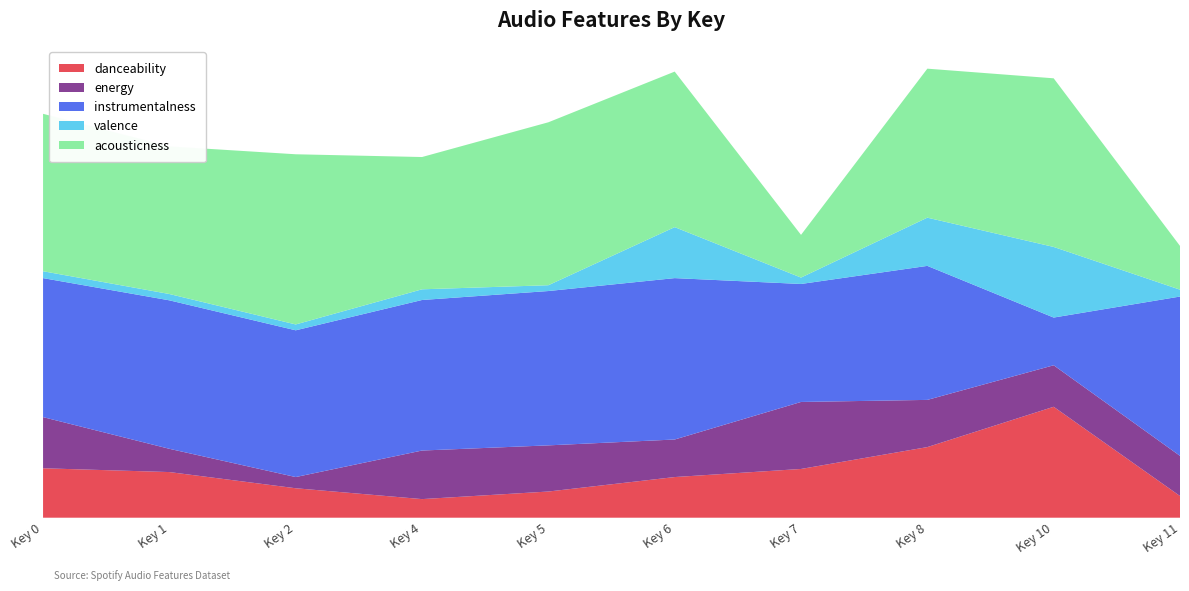

Reading right to left, what are all the values shown in this chart?

danceability: 11=0.1	10=0.6	8=0.4	7=0.3	6=0.2	5=0.2	4=0.1	2=0.2	1=0.3	0=0.3
energy: 11=0.2	10=0.2	8=0.3	7=0.4	6=0.2	5=0.3	4=0.3	2=0.1	1=0.1	0=0.3
instrumentalness: 11=0.9	10=0.3	8=0.8	7=0.7	6=0.9	5=0.9	4=0.9	2=0.9	1=0.9	0=0.8
valence: 11=0.0	10=0.4	8=0.3	7=0.0	6=0.3	5=0.0	4=0.1	2=0.0	1=0.0	0=0.0
acousticness: 11=0.3	10=1.0	8=0.9	7=0.2	6=0.9	5=0.9	4=0.8	2=1.0	1=0.9	0=0.9